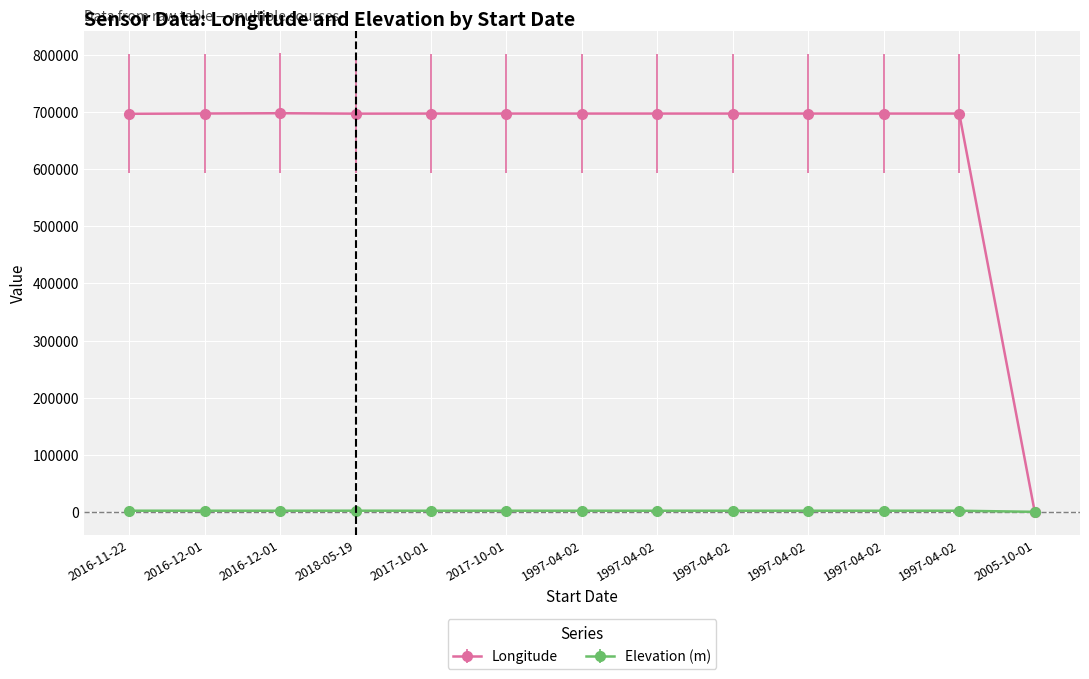

Does the chart have visible grid lines?

Yes